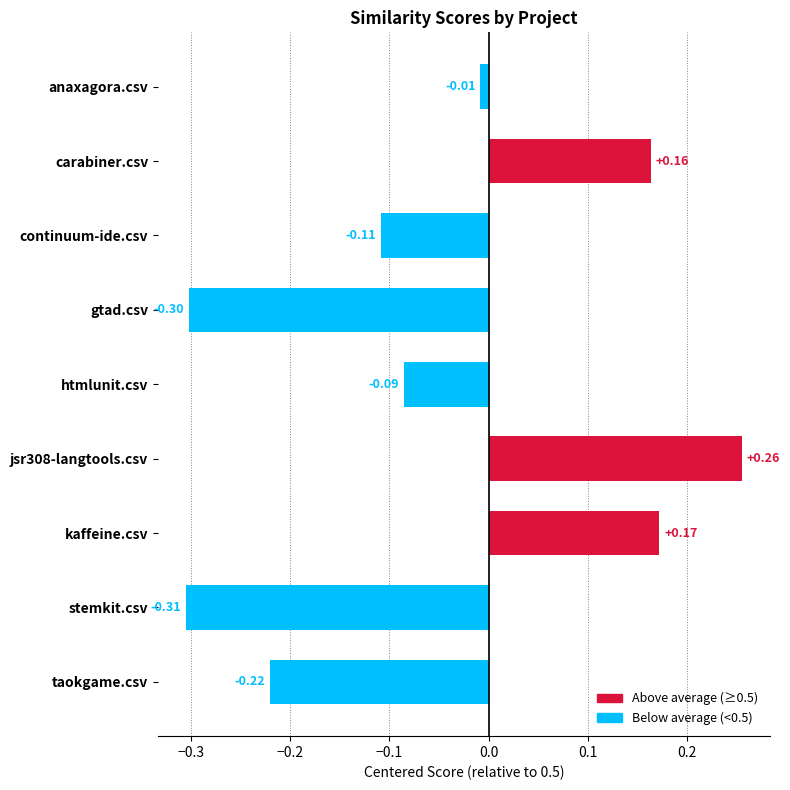

List the labels in order of value, largest first.

jsr308-langtools.csv, kaffeine.csv, carabiner.csv, anaxagora.csv, htmlunit.csv, continuum-ide.csv, taokgame.csv, gtad.csv, stemkit.csv